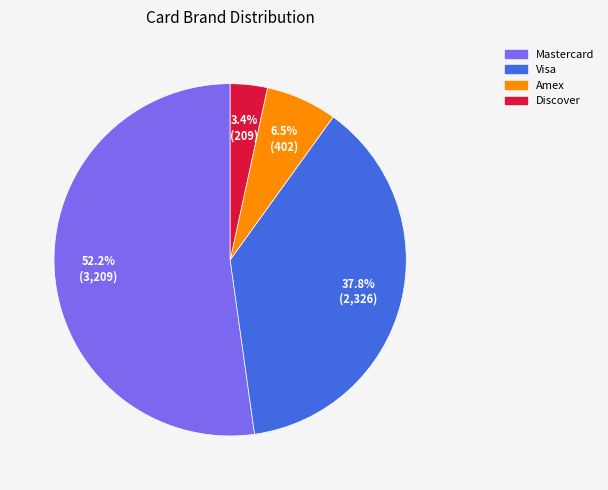

What percentage is NOT represented by Amex?

93.5%